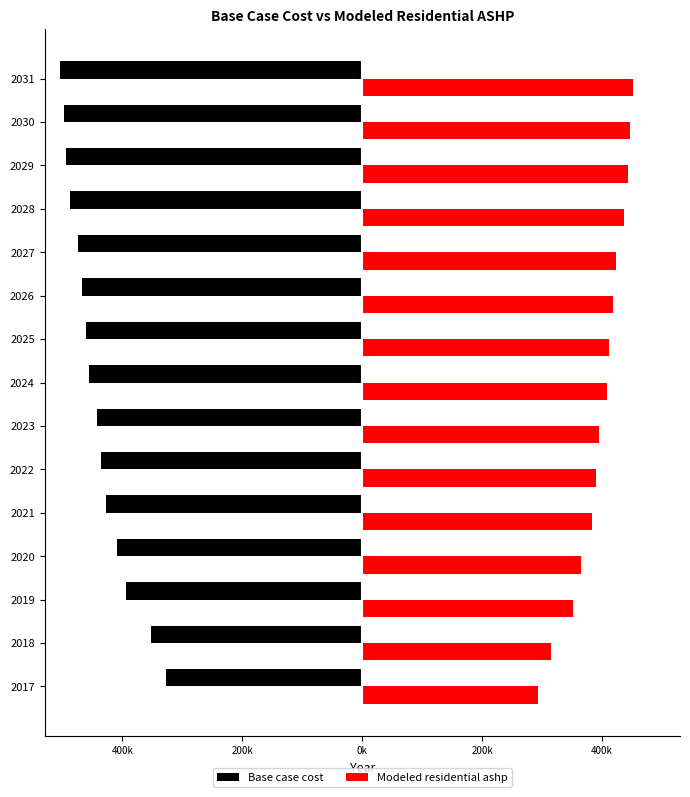

Reading right to left, list all the values displayed in this chart.

Base case cost: -504527.9	-497823.6	-493801.0	-487096.7	-473674.0	-467749.3	-460508.1	-455241.7	-441682.3	-436513.0	-428112.9	-409296.1	-393445.3	-352334.1	-327458.1
Modeled residential ashp: 451725.5	445853.4	442330.2	436458.2	423618.0	418442.4	412116.7	407516.1	394622.6	390119.1	382800.9	365399.0	351628.9	315011.9	293465.0